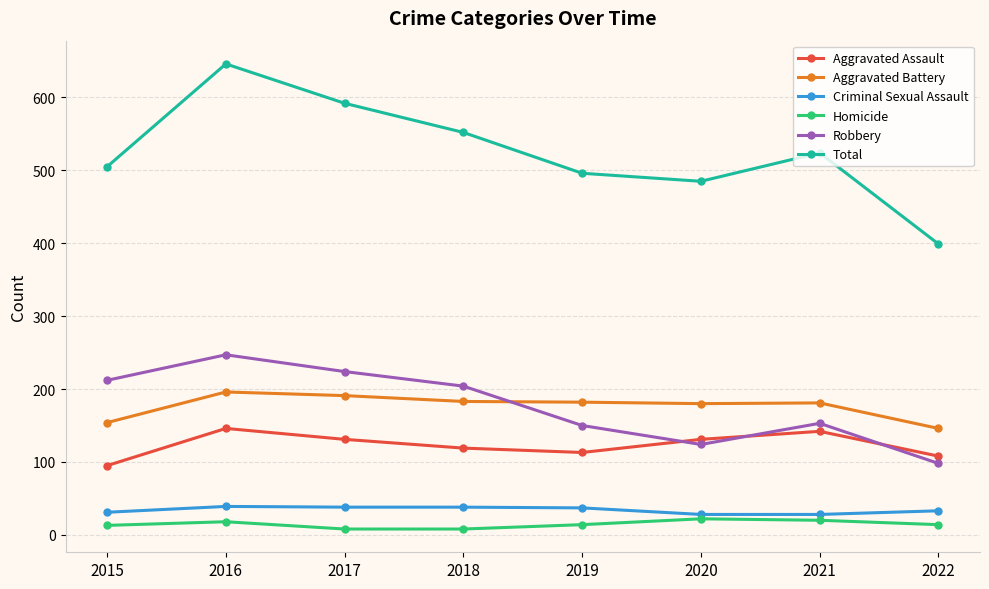

What is the sum of the Criminal Sexual Assault values at 2022 and 2016?

72